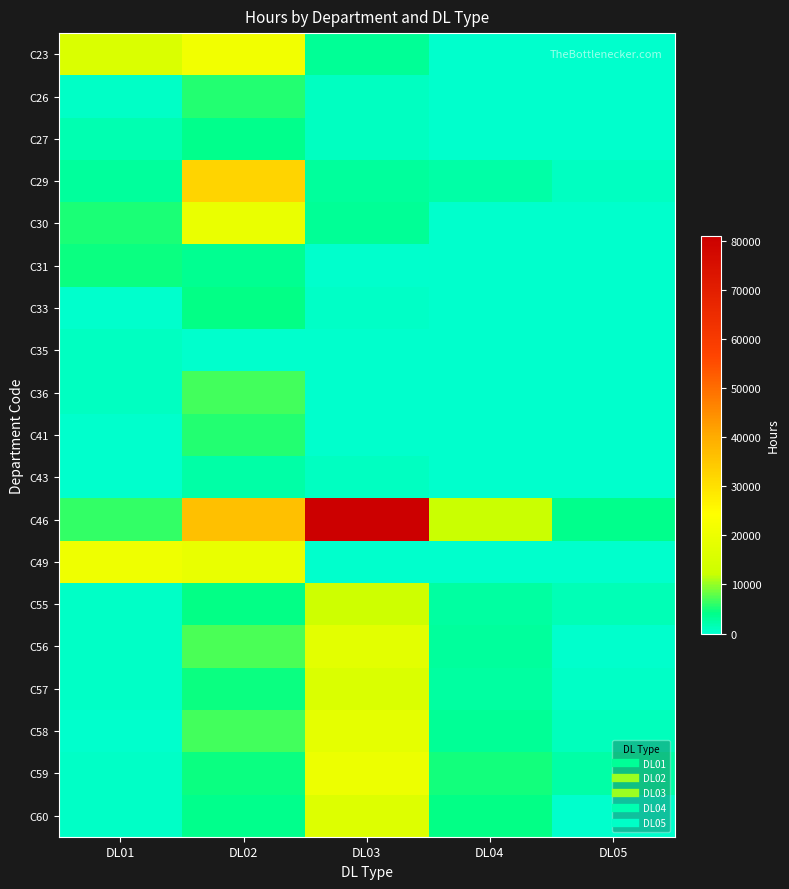

Which series has the largest range (max minus min)?

C46